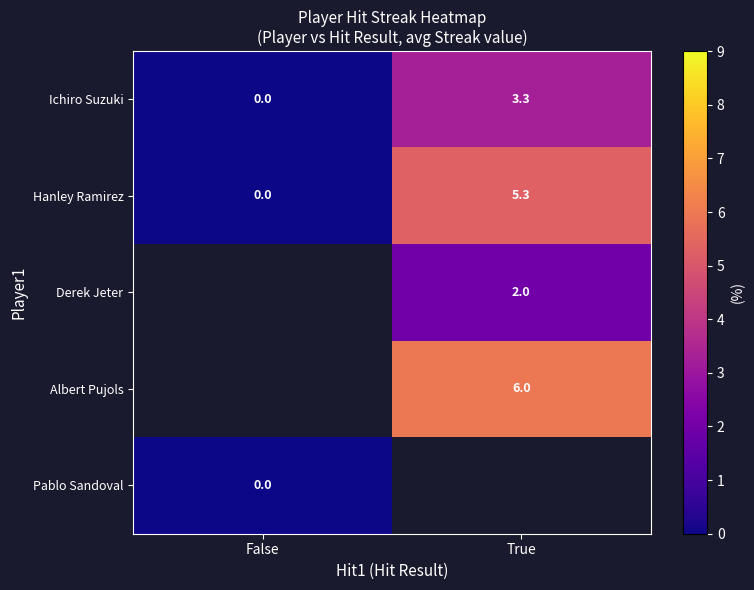

At which label does Ichiro Suzuki first exceed 3?

True